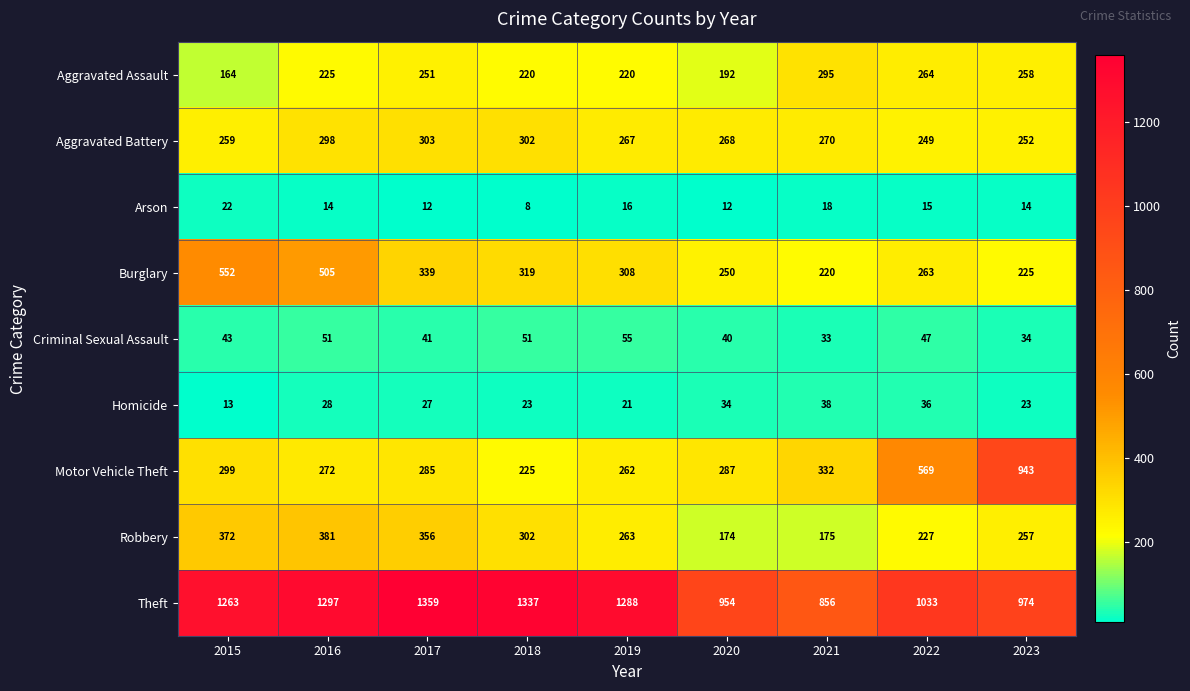

Which series changed the most between 2018 and 2019?

Theft